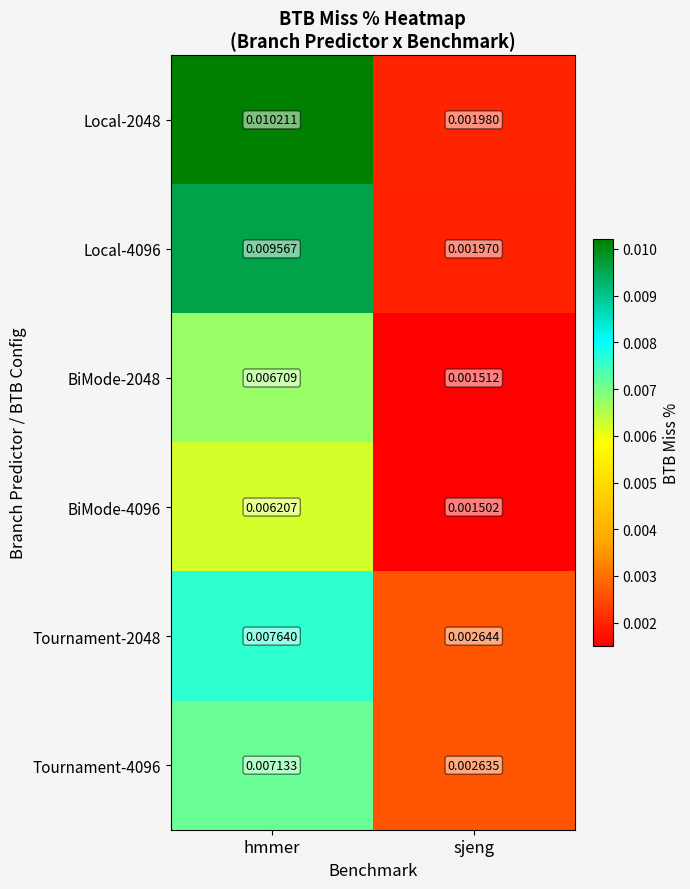

Where is Local-4096 nearest to the value 0?

sjeng